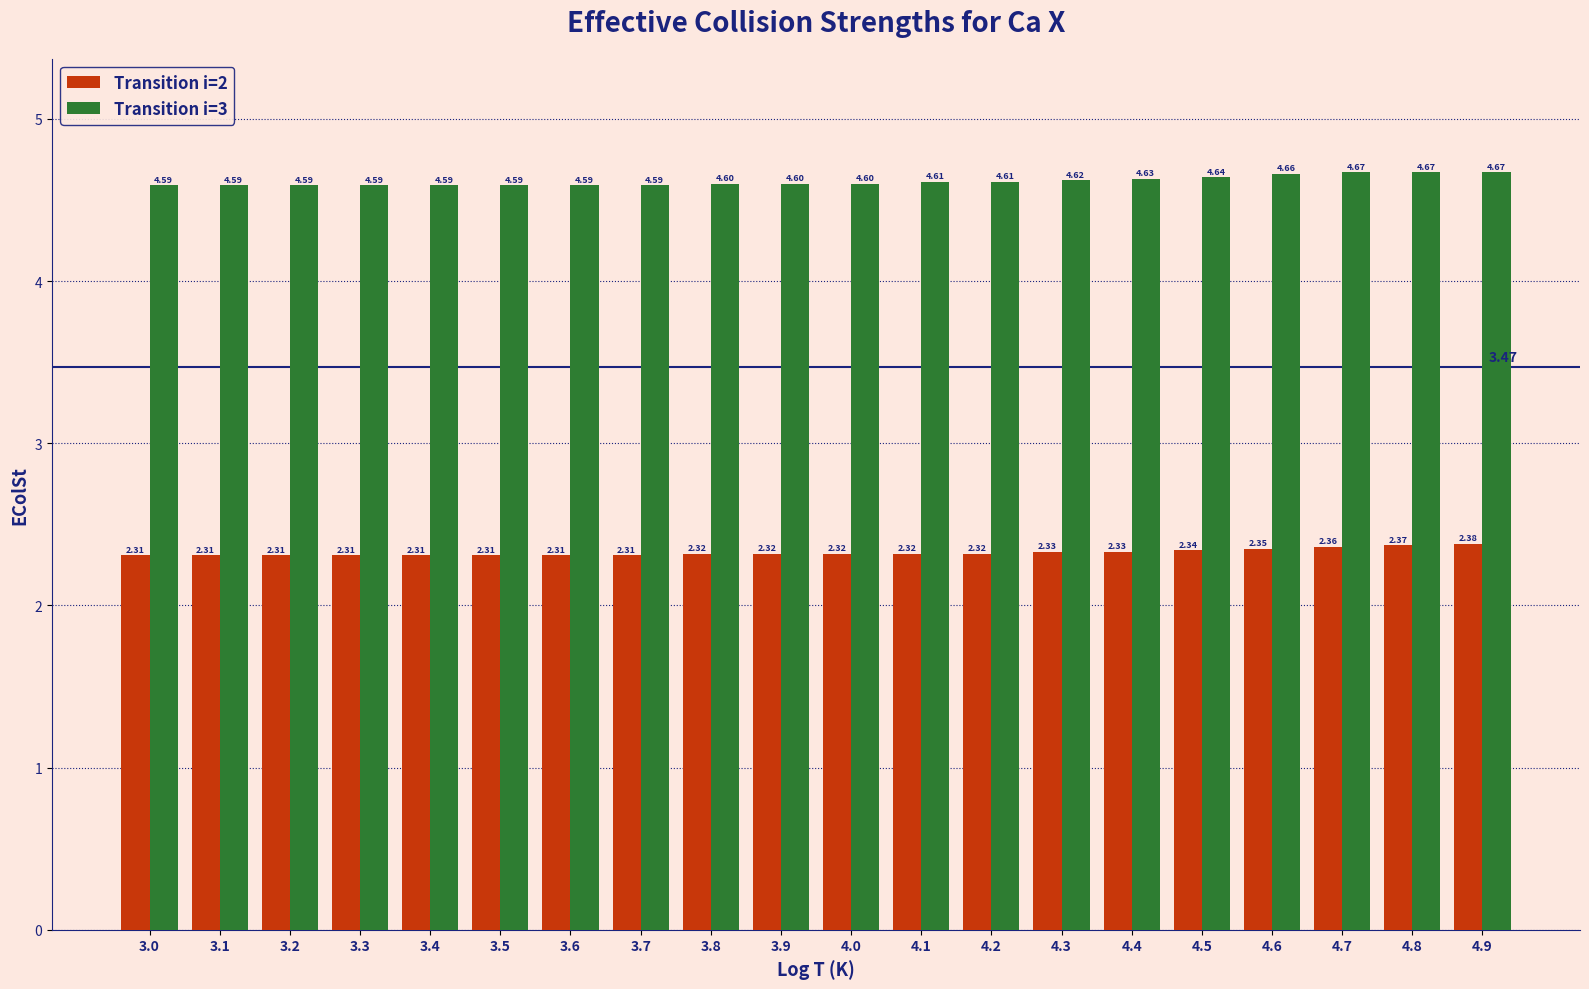

At which category is the sum across all series the highest?

4.9